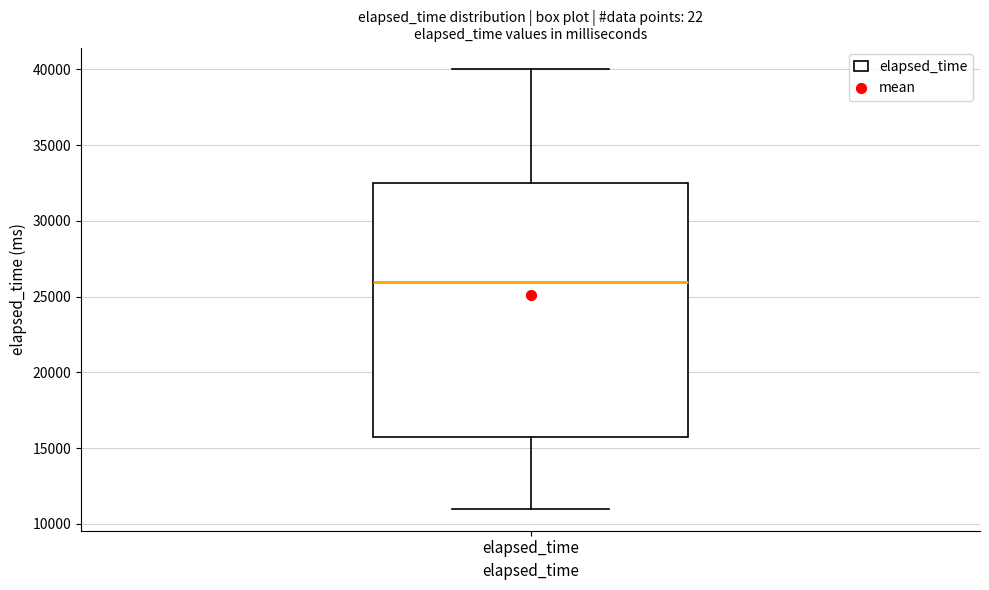

Where does the median line of the box for elapsed_time sit on the y-axis? The values are not printed on the chart, so give them approximately, as read against the axis.

26000